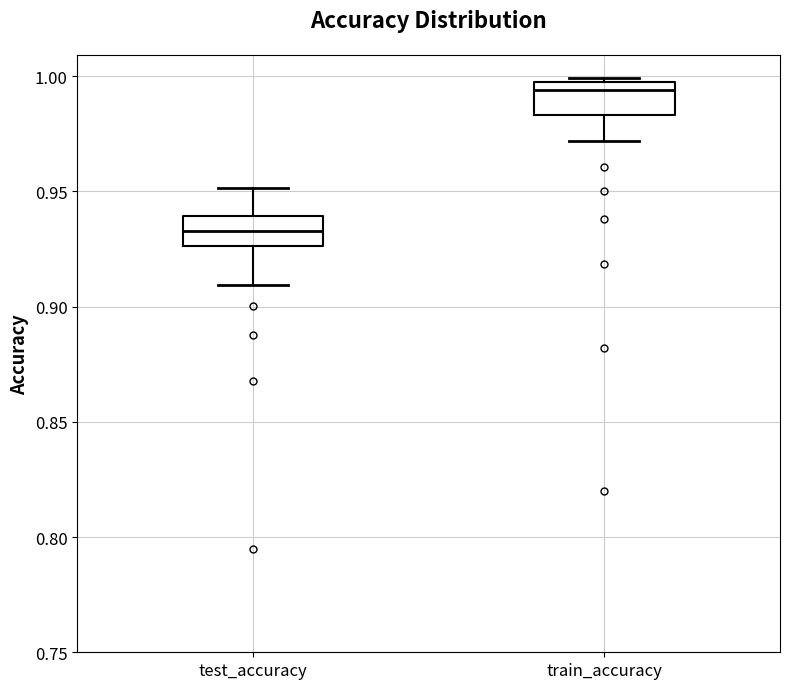

Where is the lower edge of the box for train_accuracy on the y-axis? The values are not printed on the chart, so give them approximately, as read against the axis.

0.985